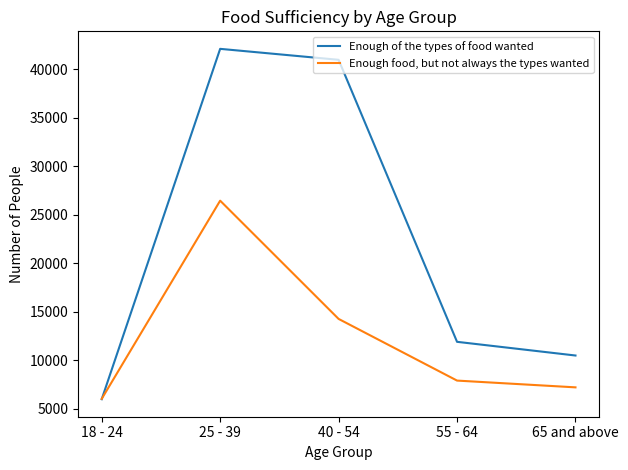

Which category has the highest value across all series?

25 - 39